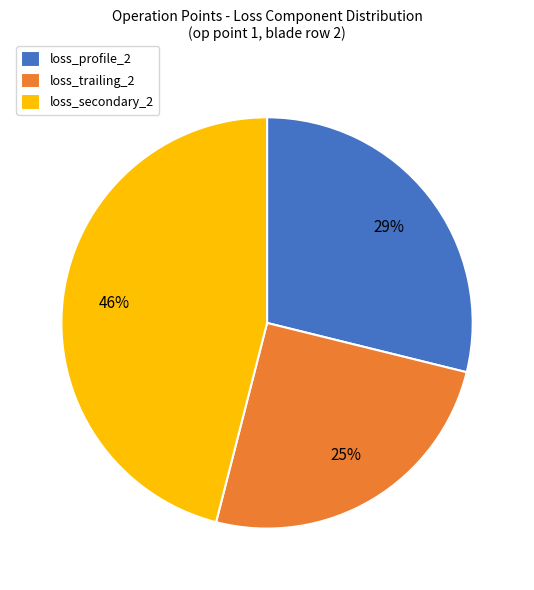

What percentage is the loss_profile_2 slice, to the nearest percent?

29%